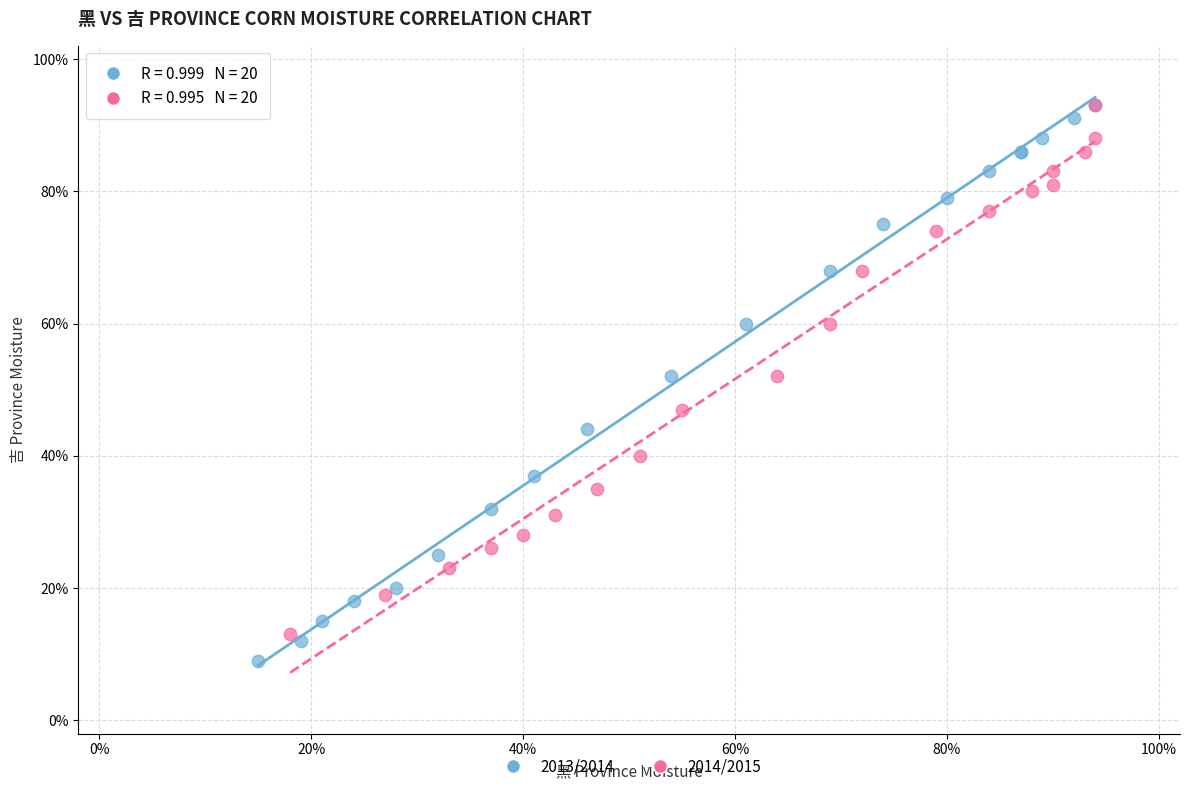

What are all the series names shown in the legend?

2013/2014, 2014/2015